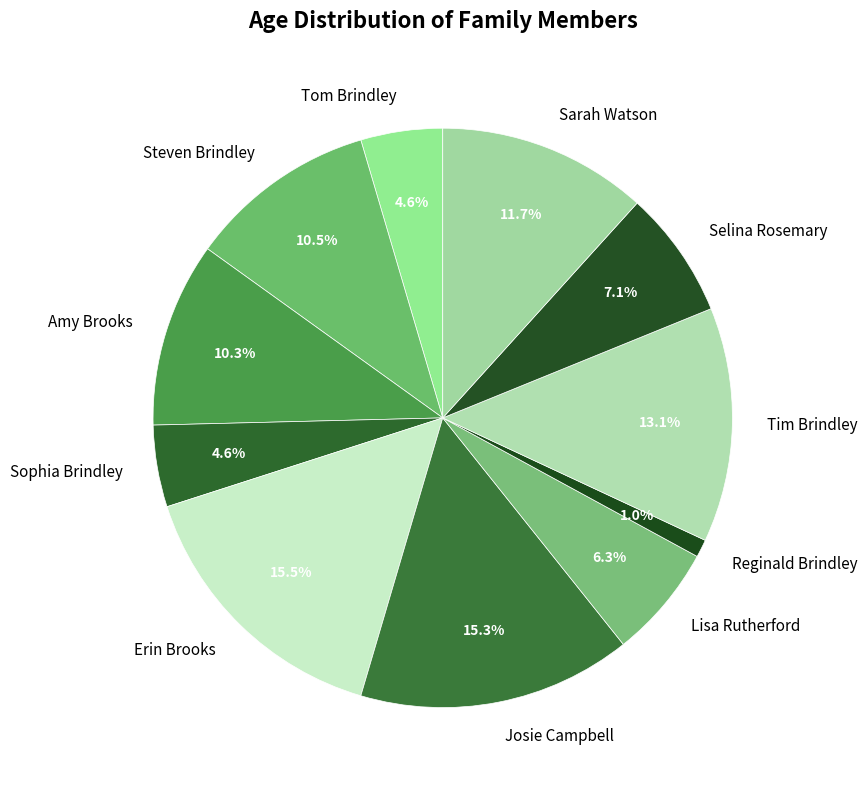

Approximately how many times larger is the value at Sophia Brindley compared to Selina Rosemary?

0.6